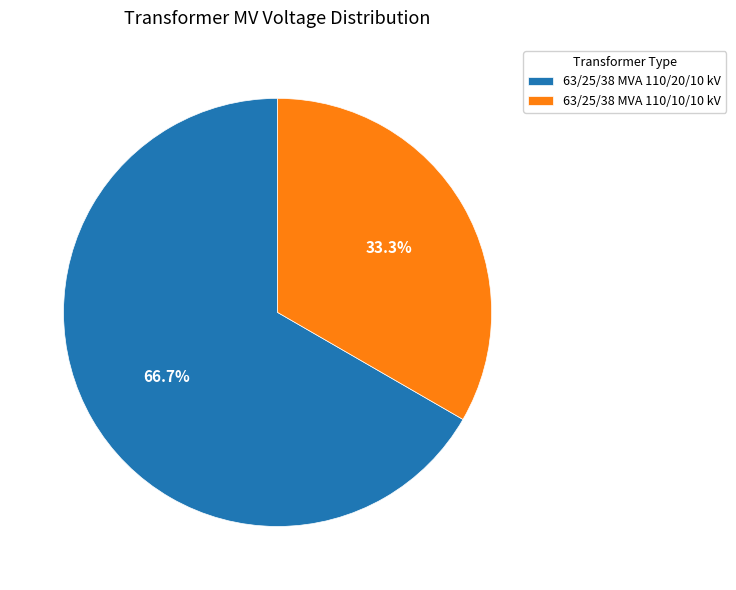

Approximately how many times larger is the value at 63/25/38 MVA 110/10/10 kV compared to 63/25/38 MVA 110/20/10 kV?

0.5